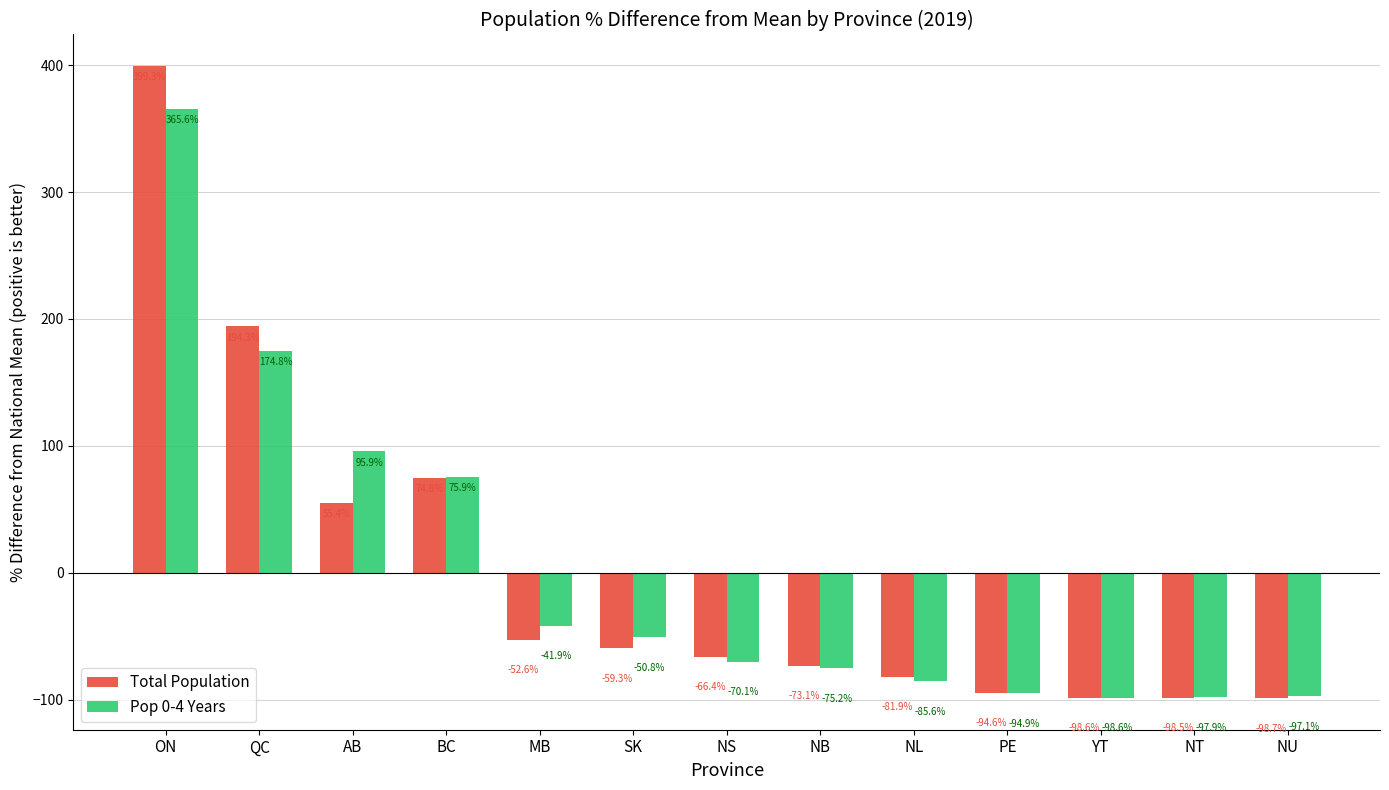

Count the number of categories in the chart.

13